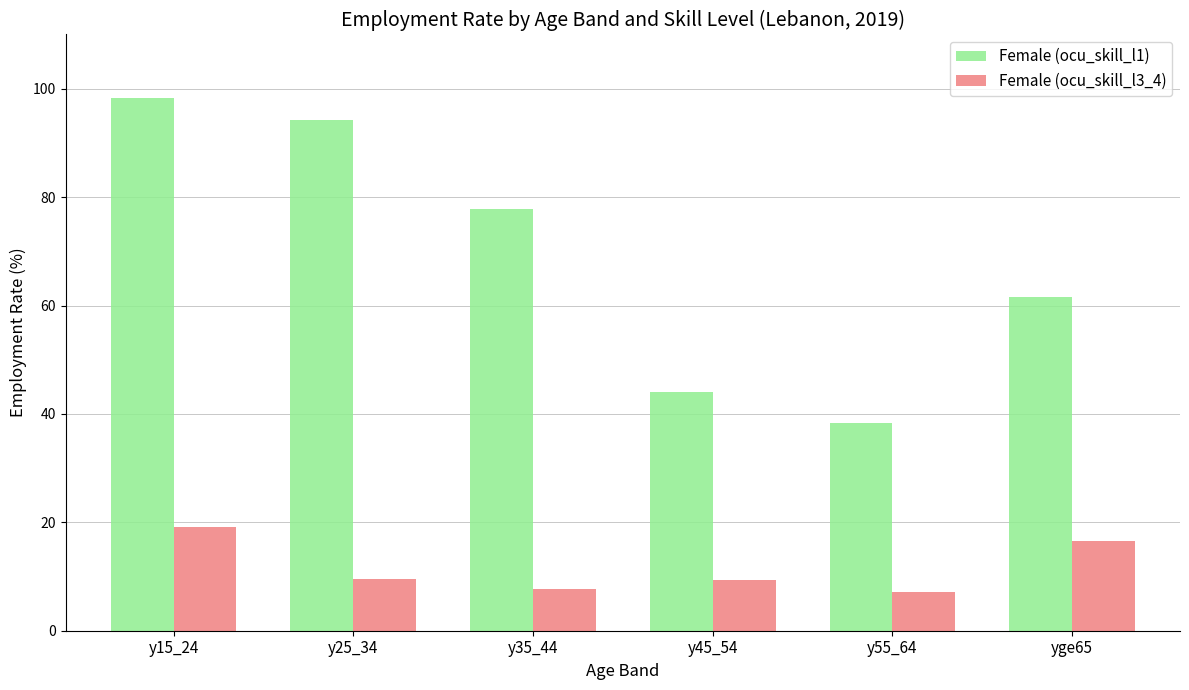

How many values in the Female (ocu_skill_l1) series exceed 77?

3